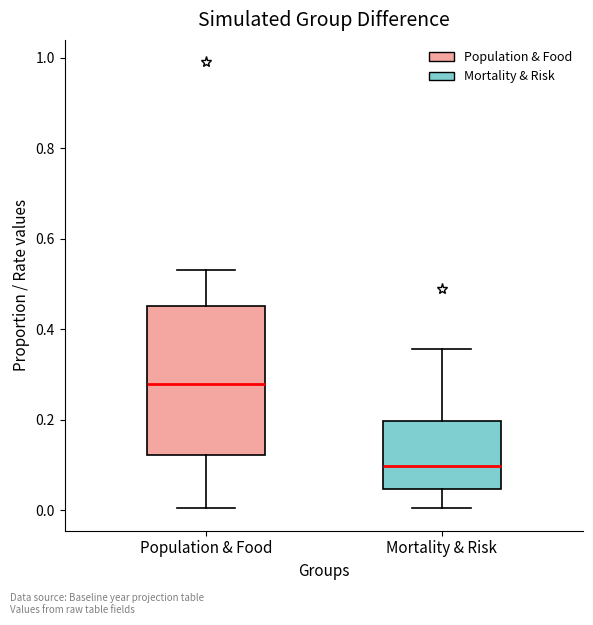

Reading left to right, transcribe this box plot: for each box, give where its median line is, the range the box spans, and where its two whiskers end, as read against the y-axis. The values are not printed on the chart, so give them approximately, as read against the axis.

Population & Food: median 0.28, box 0.12 to 0.46, whiskers 0.00 to 0.54
Mortality & Risk: median 0.10, box 0.04 to 0.20, whiskers 0.00 to 0.36